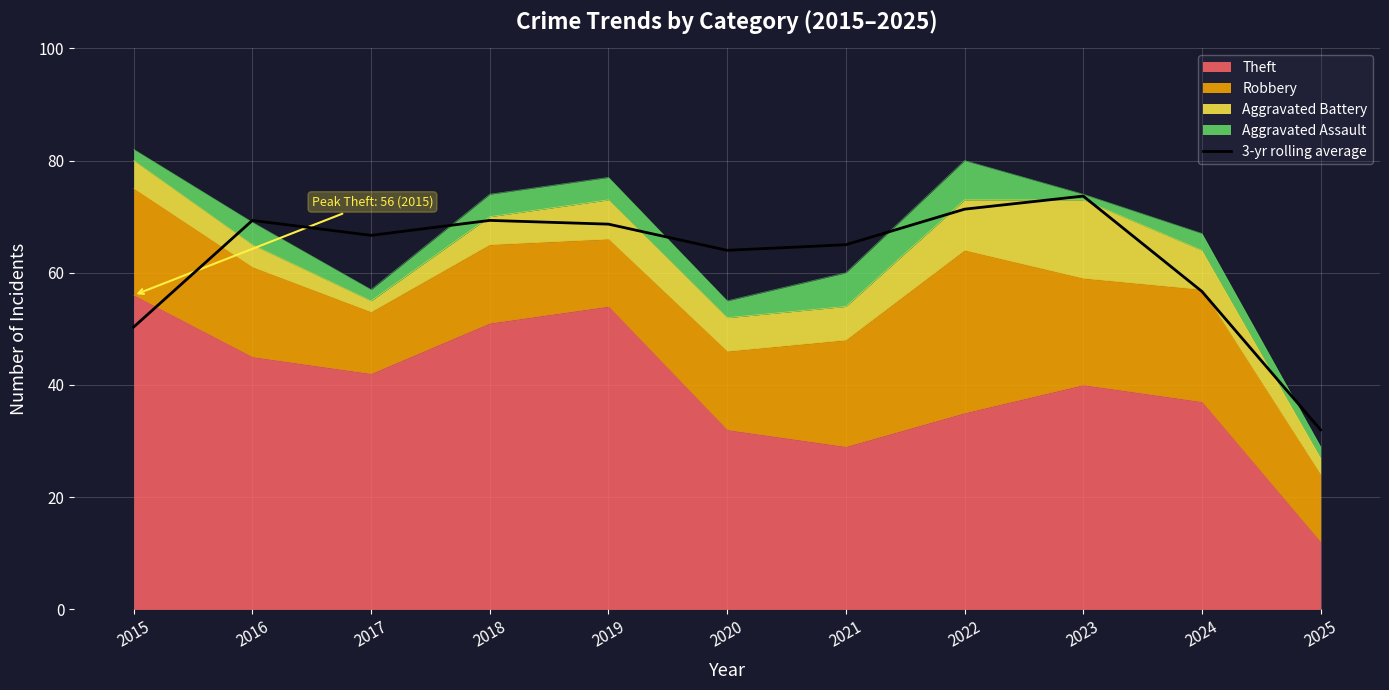

The chart shows a value of 112.2 at 2021. True or false?

False